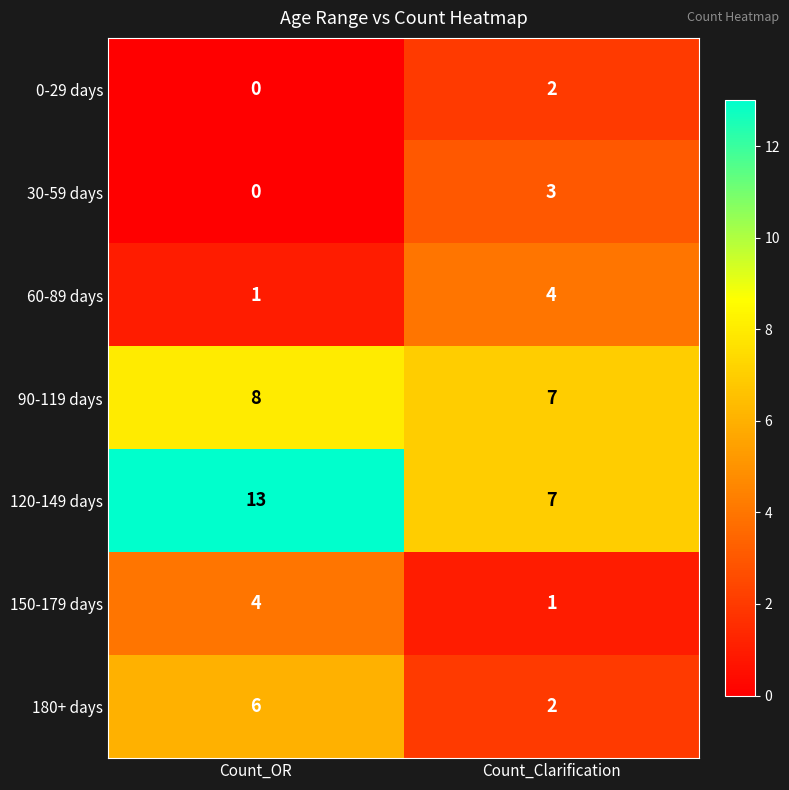

Reading left to right, extract all data points from this chart.

0-29 days: Count_OR=0	Count_Clarification=2
30-59 days: Count_OR=0	Count_Clarification=3
60-89 days: Count_OR=1	Count_Clarification=4
90-119 days: Count_OR=8	Count_Clarification=7
120-149 days: Count_OR=13	Count_Clarification=7
150-179 days: Count_OR=4	Count_Clarification=1
180+ days: Count_OR=6	Count_Clarification=2